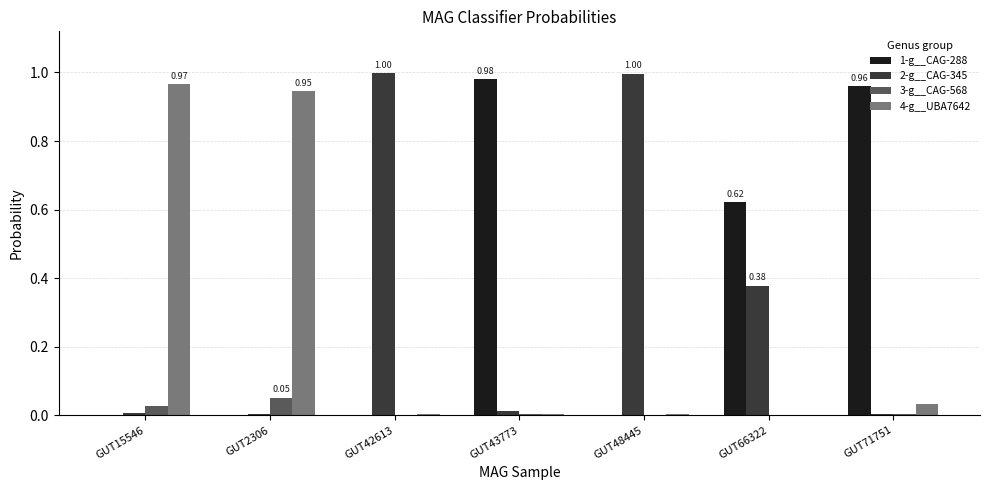

Is the value of 2-g__CAG-345 at GUT42613 greater than the value of 4-g__UBA7642 at GUT66322?

Yes